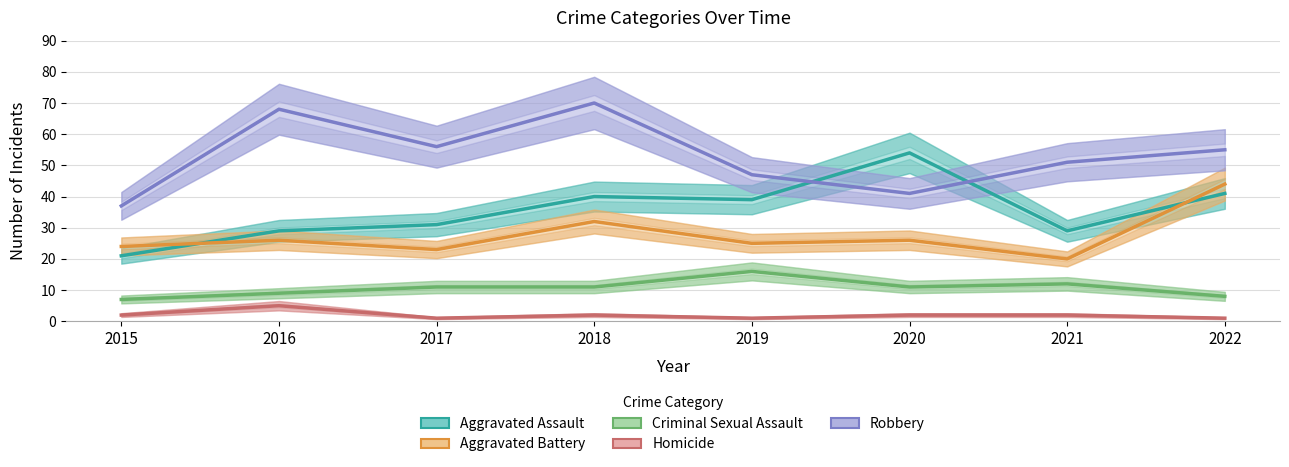

At how many categories does at least one series exceed 66?

2